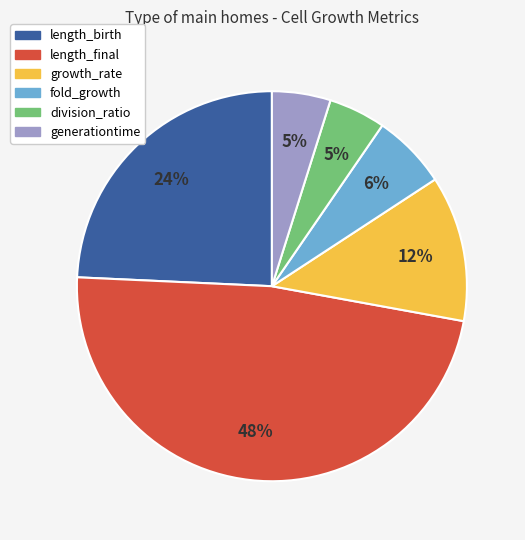

The fold_growth slice represents 1% of the pie. True or false?

False